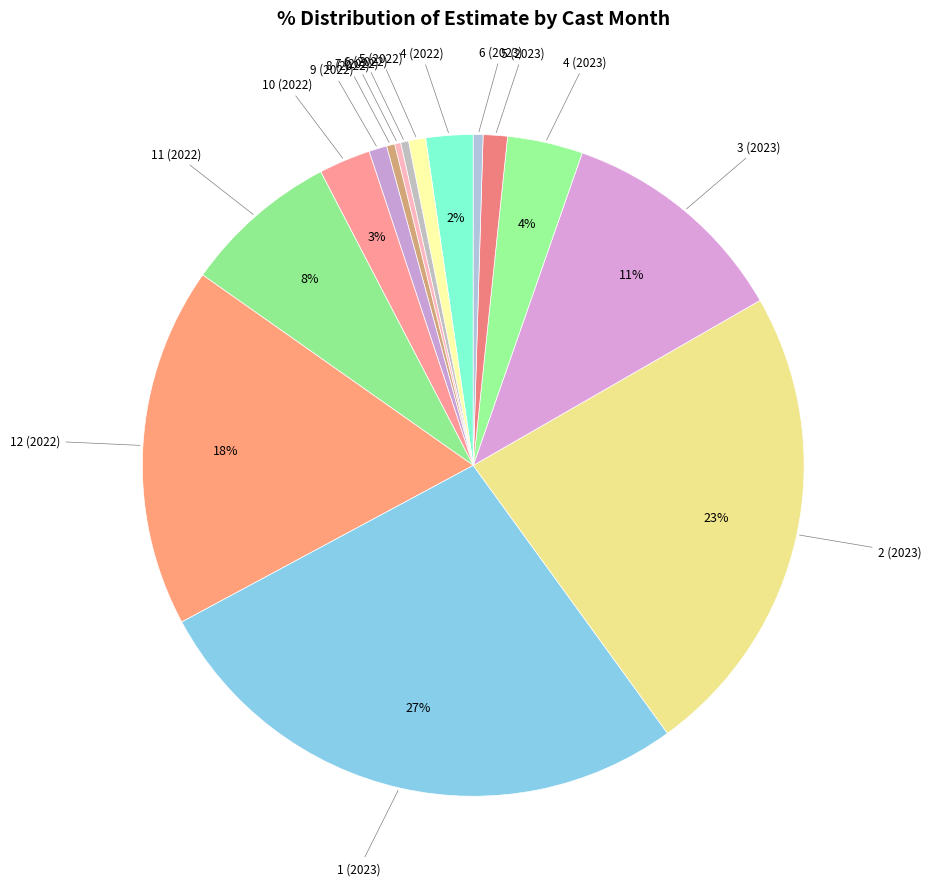

To the nearest percent, what is the combined percentage of 6 (2022) and 11 (2022)?

8%